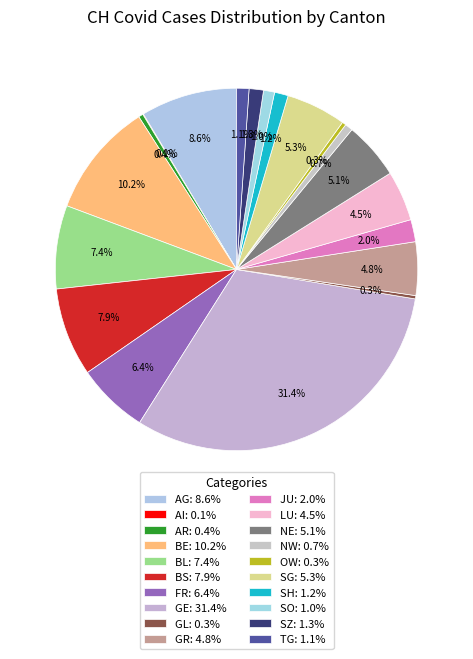

Between AI and BS, which is larger?

BS